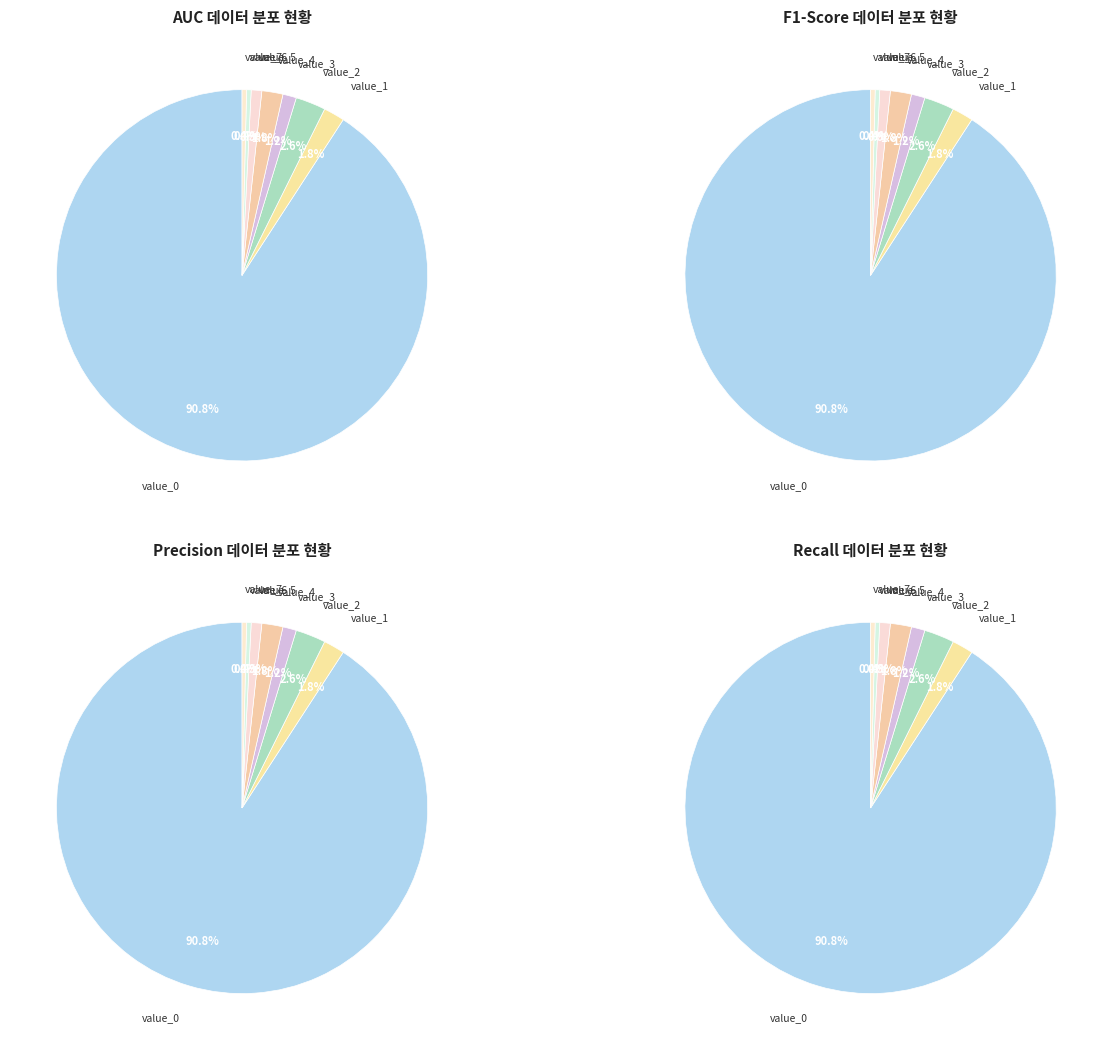

Which has a higher value, 1 or 7?

1